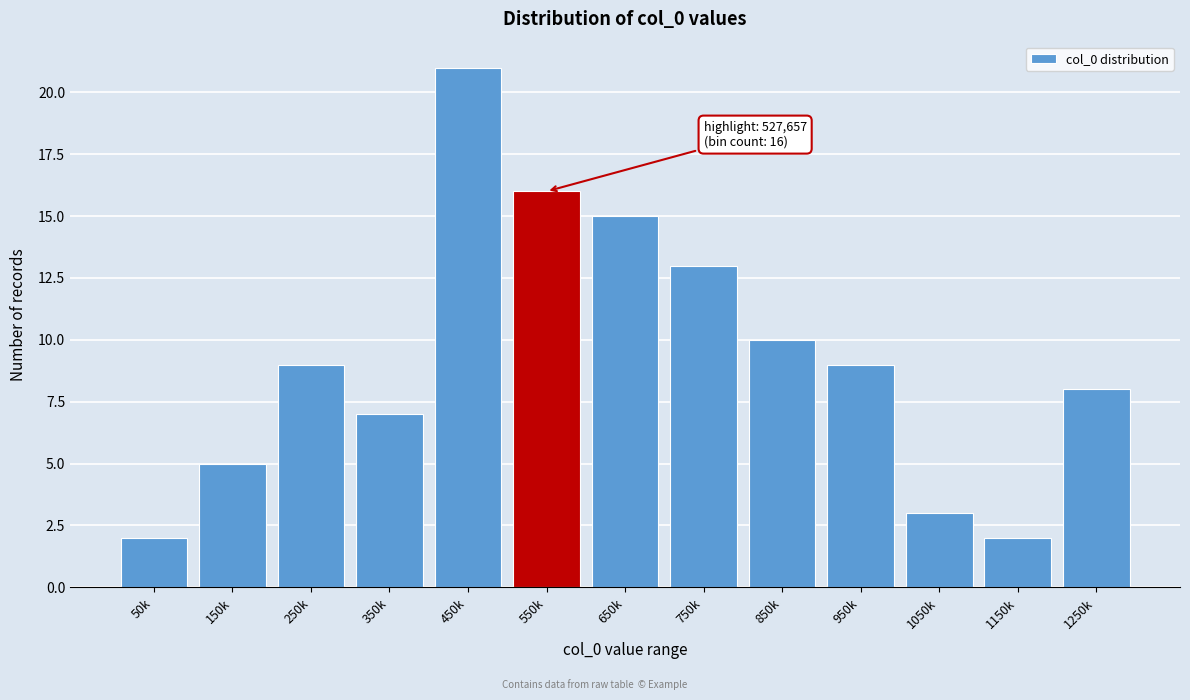

Reading right to left, list all the values displayed in this chart.

1250k=8	1150k=2	1050k=3	950k=9	850k=10	750k=13	650k=15	550k=16	450k=21	350k=7	250k=9	150k=5	50k=2